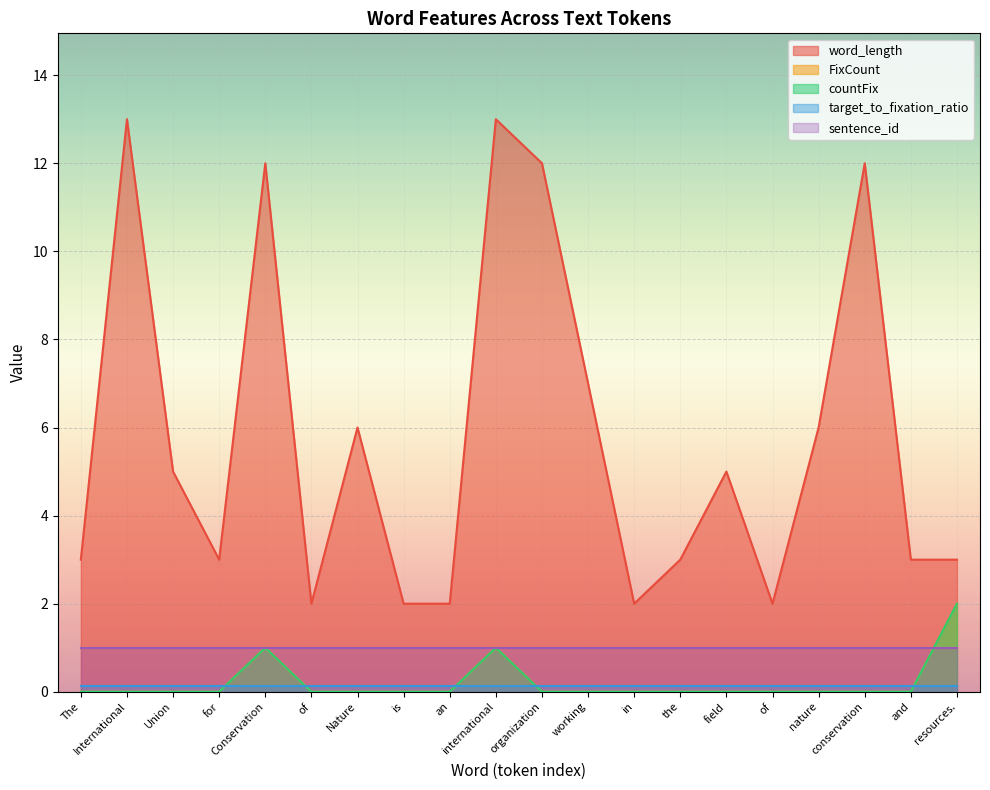

What is the label of the 5th point from the left?

Conservation